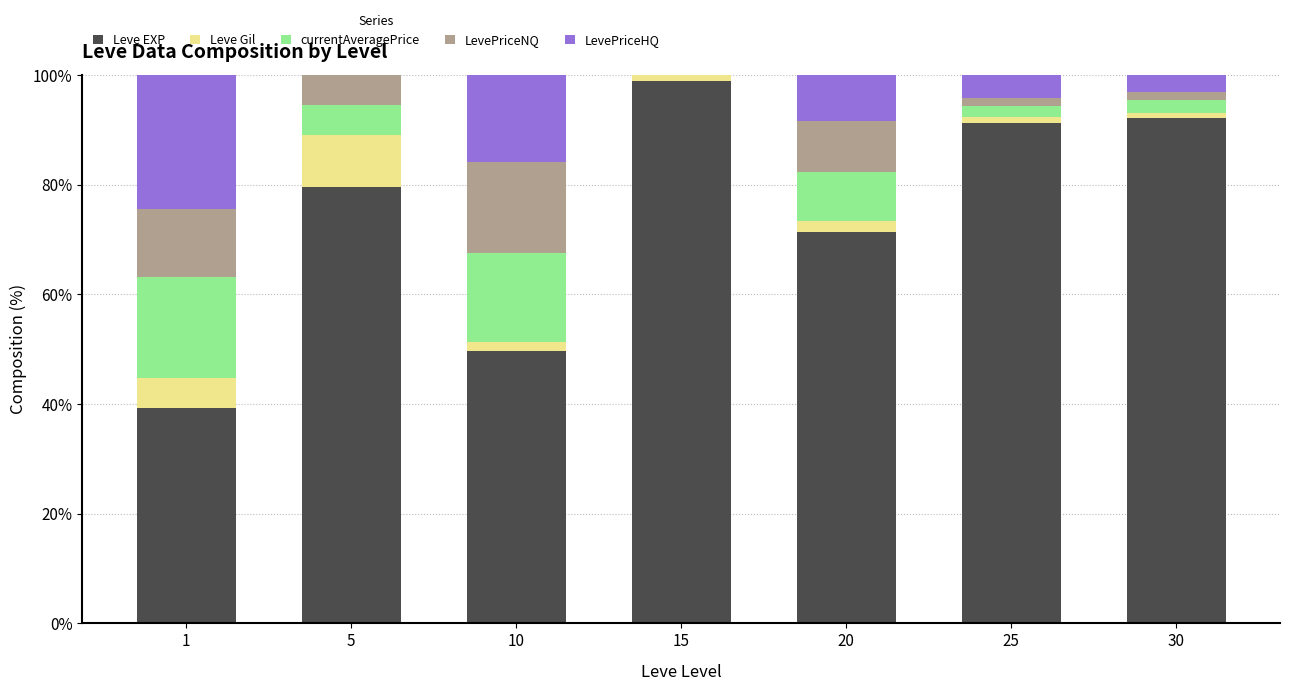

What is the total value across all series at 1?

100.0